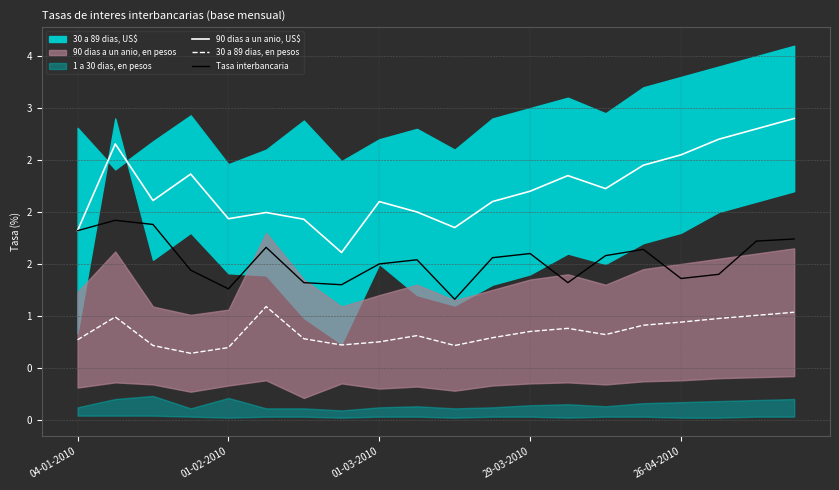

How many lines are shown in the chart?

3